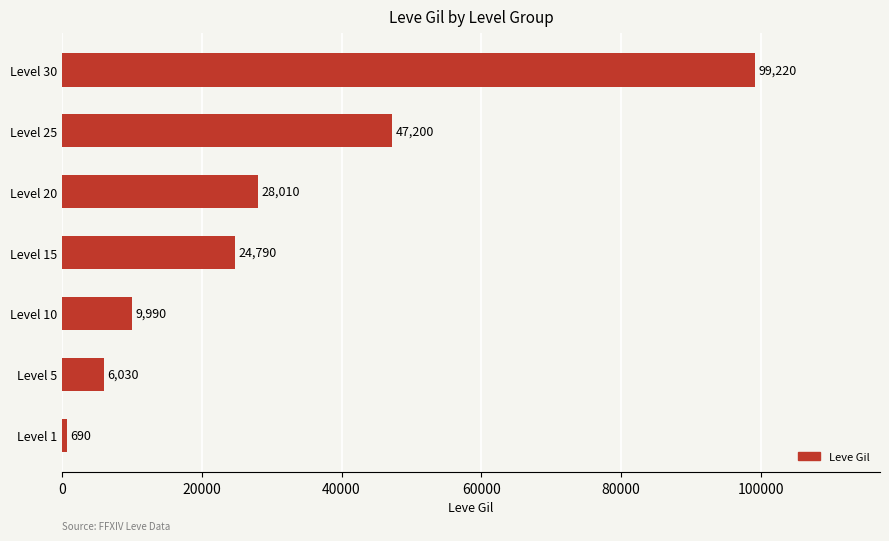

The chart shows a value of 6030 at Level 5. True or false?

True